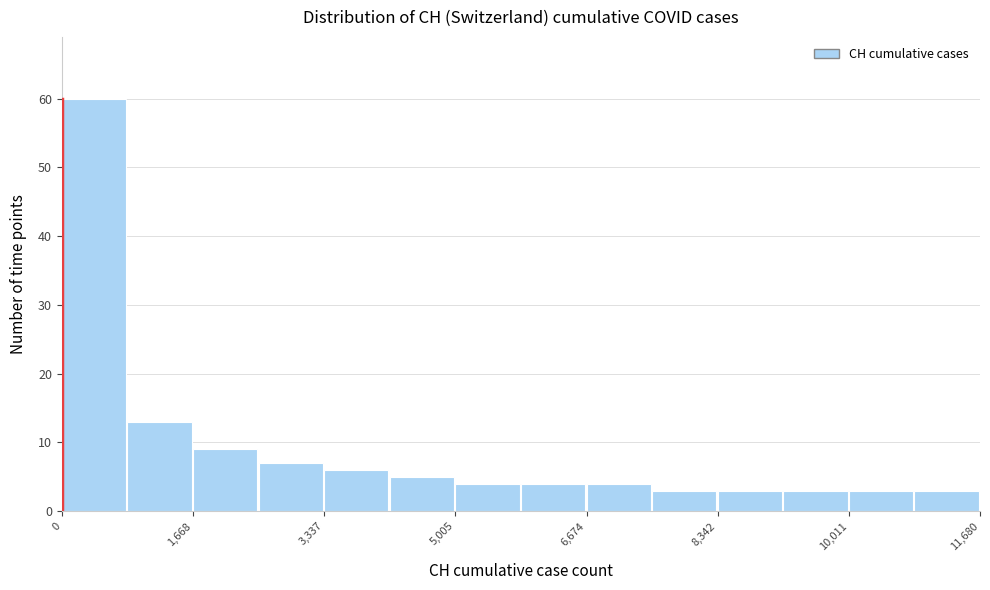

Reading left to right, list every bar in this chart as the range it spans on the x-axis followed by its height. Neither the bar edges nor the heights are printed on the chart, so give them approximately, as read against the axes.

0 to 800: 60
800 to 1600: 13
1600 to 2600: 9
2600 to 3400: 7
3400 to 4200: 6
4200 to 5000: 5
5000 to 5800: 4
5800 to 6600: 4
6600 to 7600: 4
7600 to 8400: 3
8400 to 9200: 3
9200 to 10000: 3
10000 to 10800: 3
10800 to 11600: 3